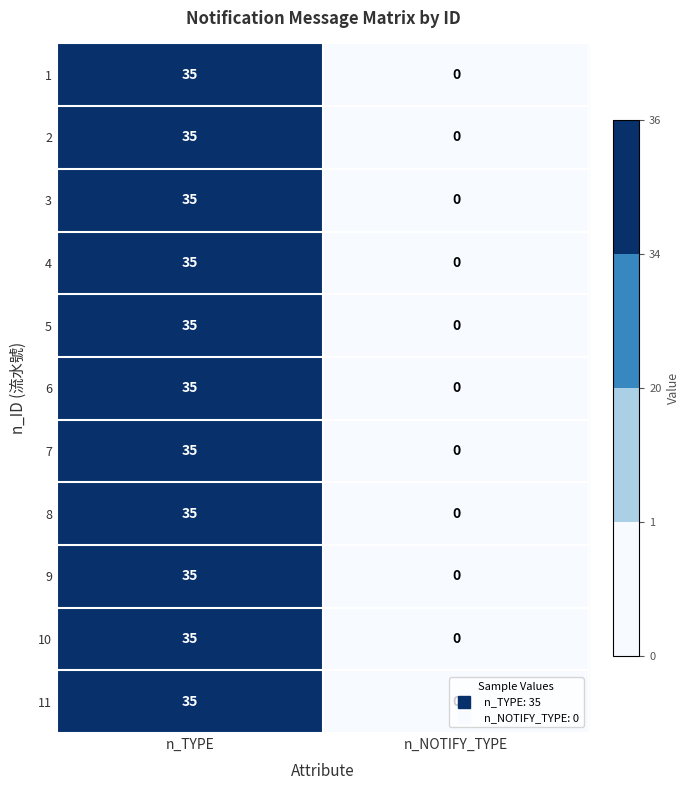

The 4 series shows 0 at n_NOTIFY_TYPE. True or false?

True